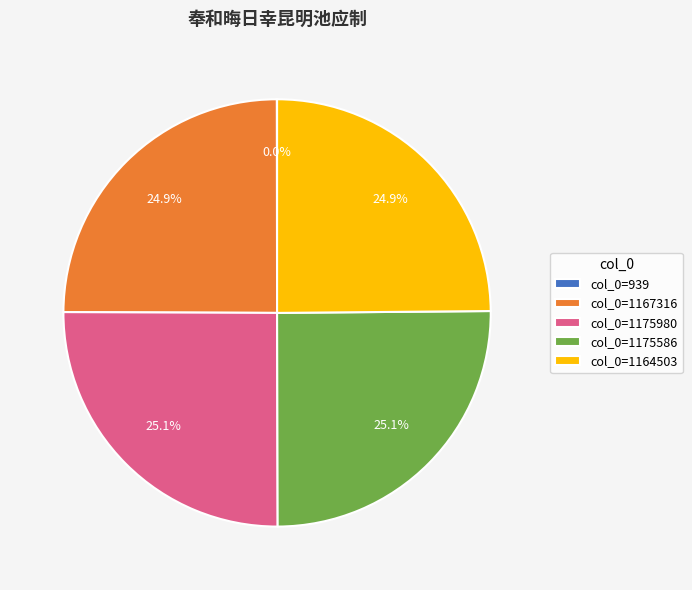

How much of the chart is everything except col_0=1175980?

74.9%